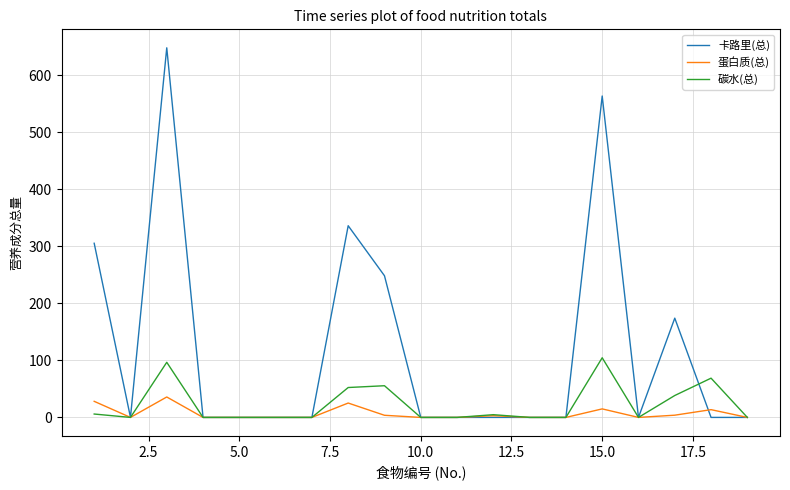

Which series has the largest total across all categories?

卡路里(总)